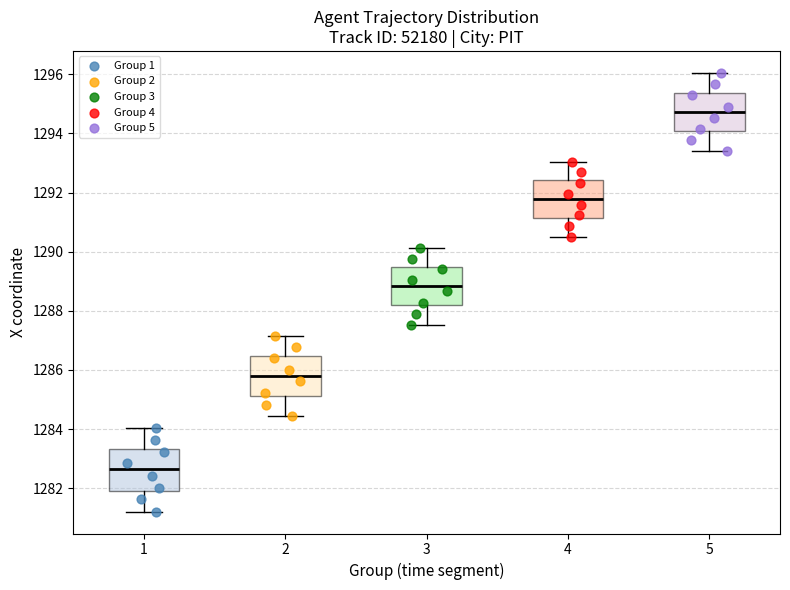

Where is the upper edge of the box at x = 5 on the y-axis? The values are not printed on the chart, so give them approximately, as read against the axis.

1295.4